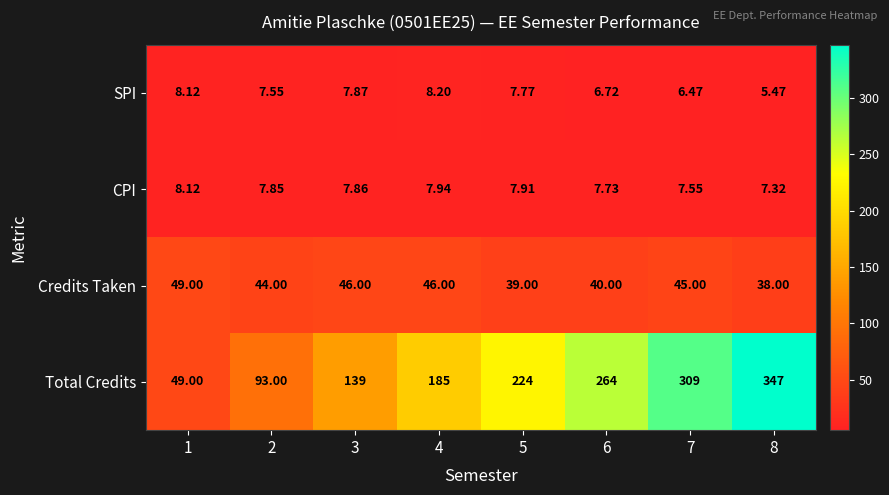

Rank the series at 2 from highest to lowest value.

Total Credits, Credits Taken, CPI, SPI